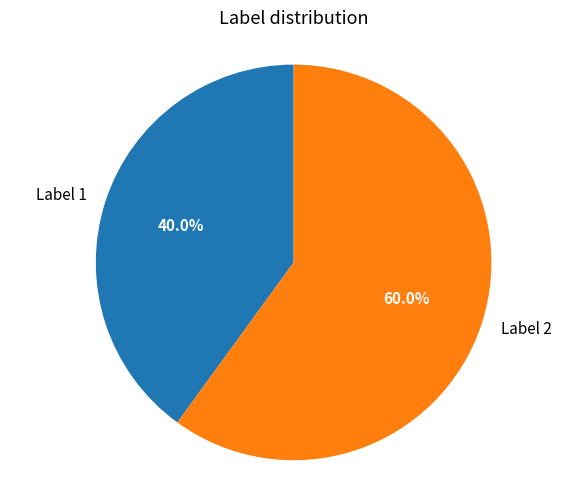

What is the smallest slice in the pie chart?

Label 1